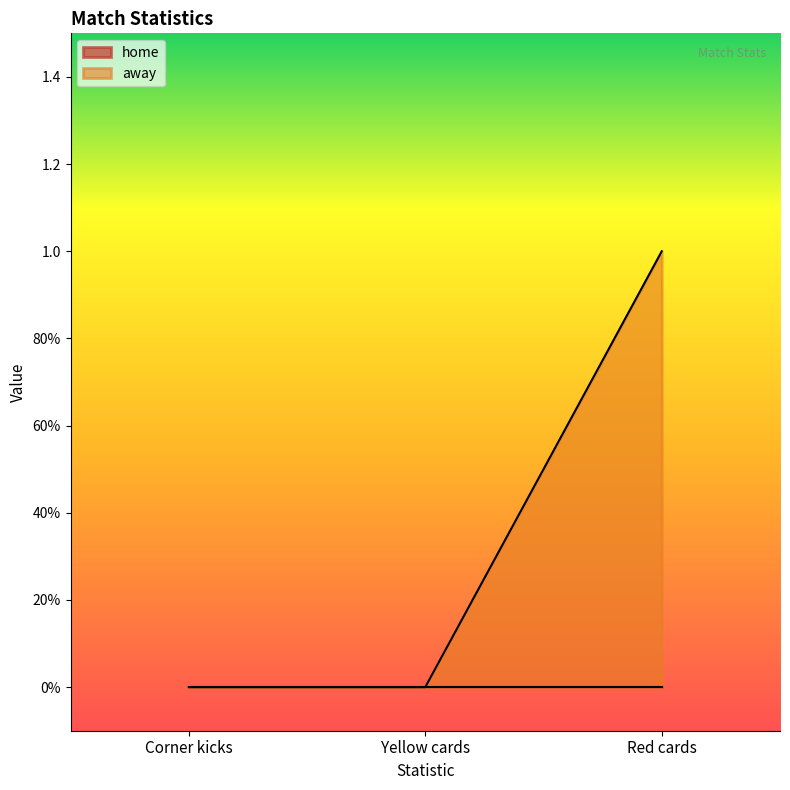

Is it true that the value at Yellow cards is 1?

False